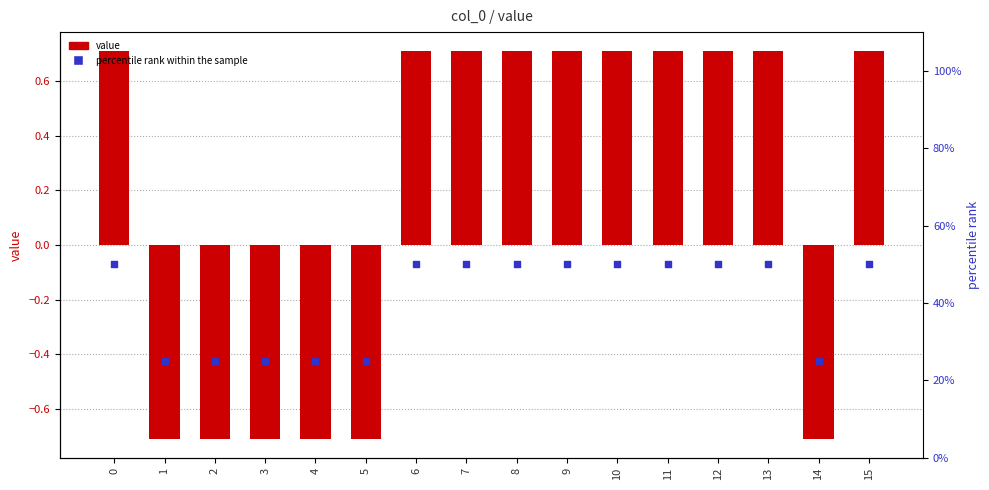

Is the value of percentile rank within the sample at 1 greater than the value of value at 3?

Yes